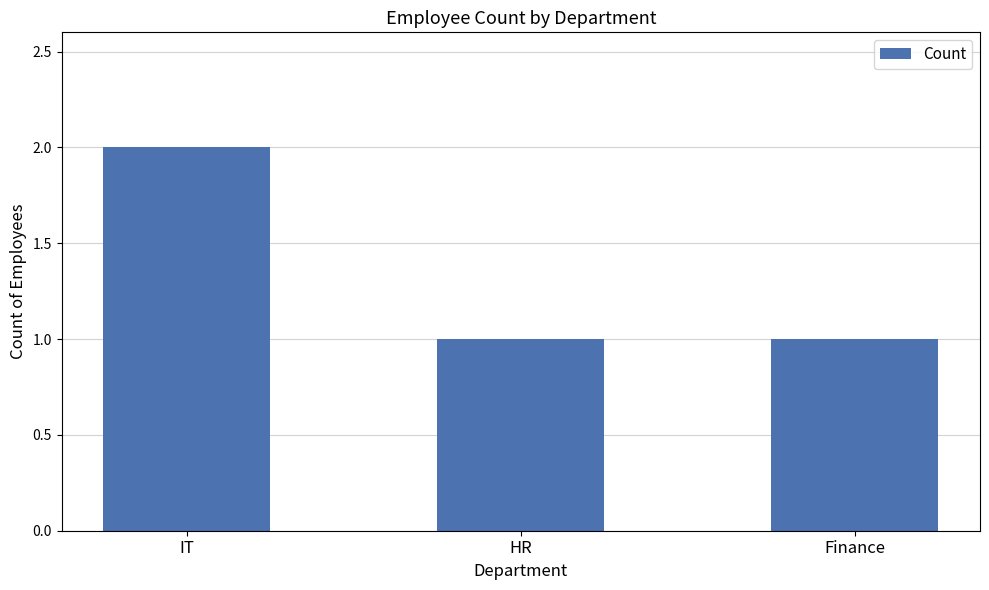

What is the change in value from IT to Finance?

-1